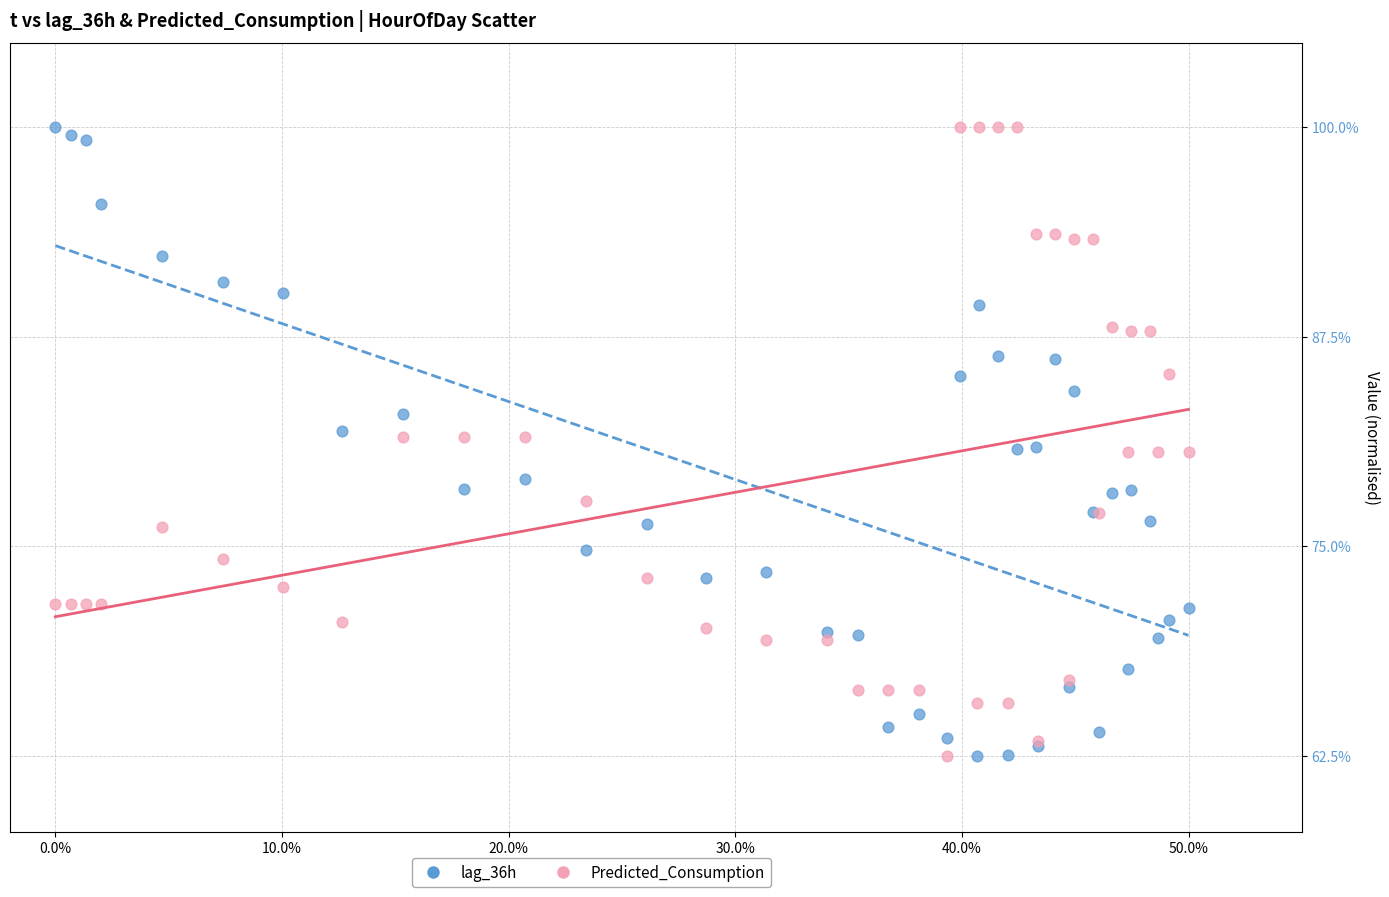

What are all the series names shown in the legend?

lag_36h, Predicted_Consumption